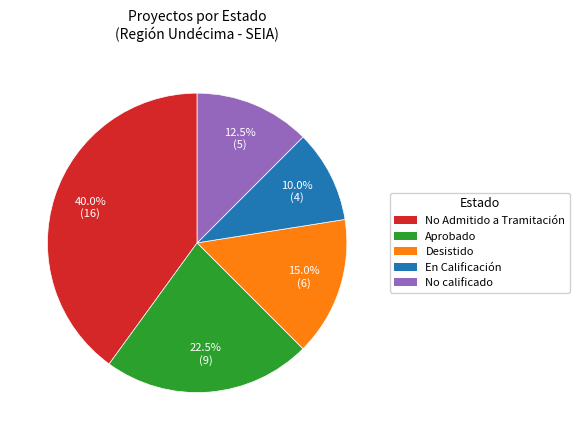

What is the smallest slice in the pie chart?

En Calificación